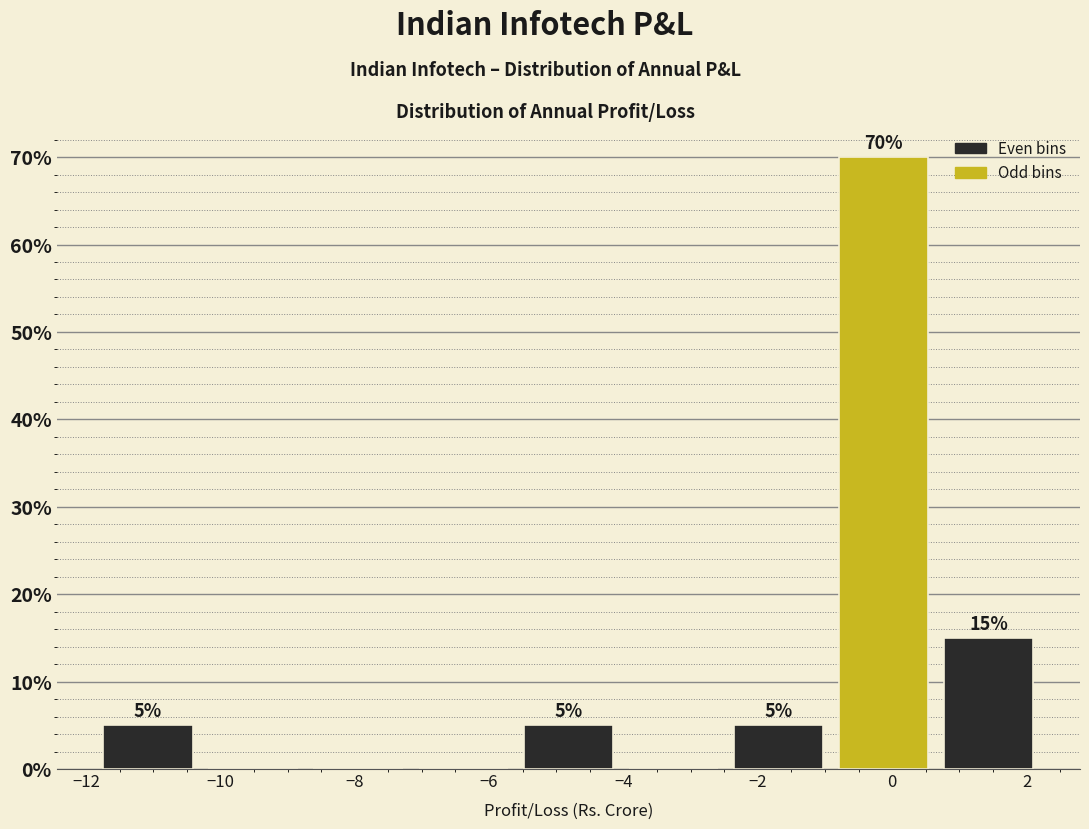

Over which range of the x-axis is the bar tallest?

-1.0 to 0.6